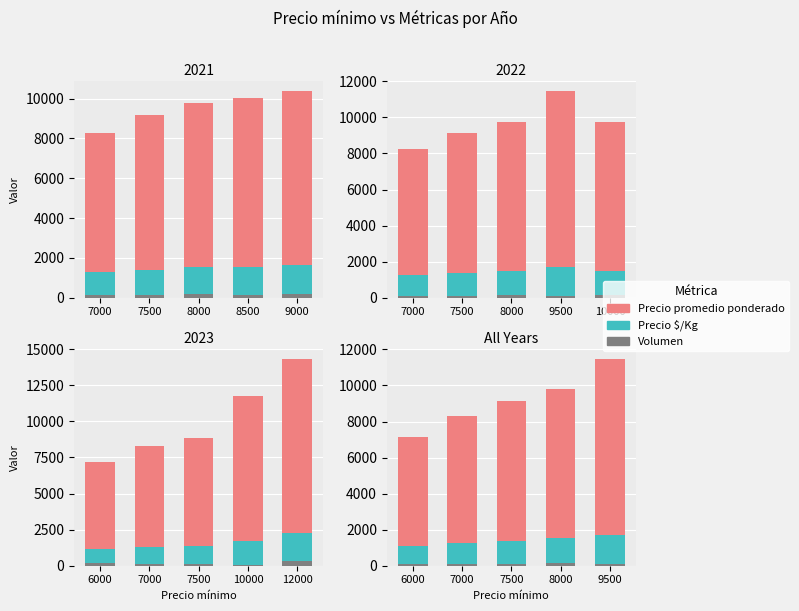

What is the difference between the Volumen values at 7500 and 9500?

20